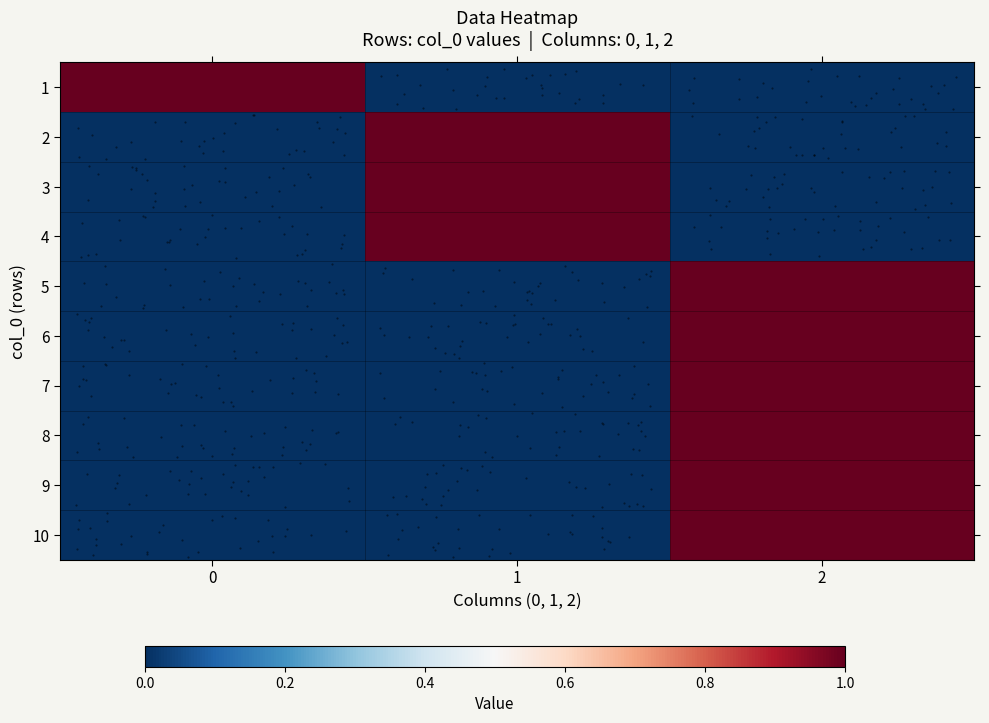

What is the difference between the highest and lowest values at 2?

1